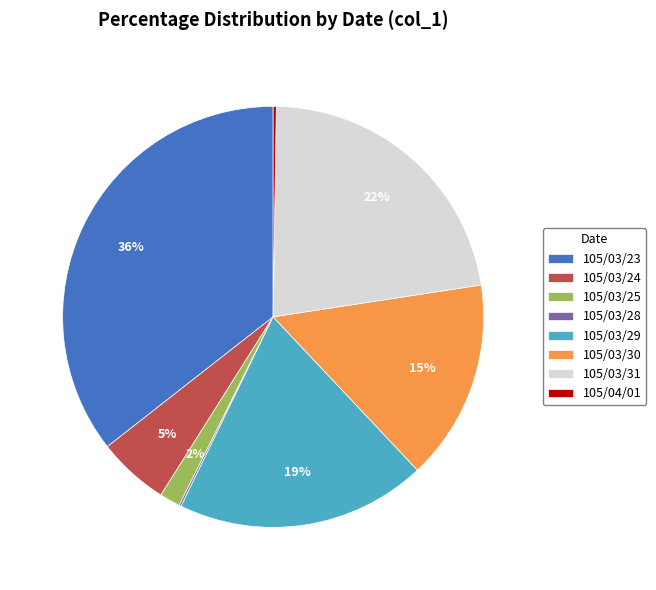

Approximately how many times larger is the value at 105/03/29 compared to 105/03/31?

0.9